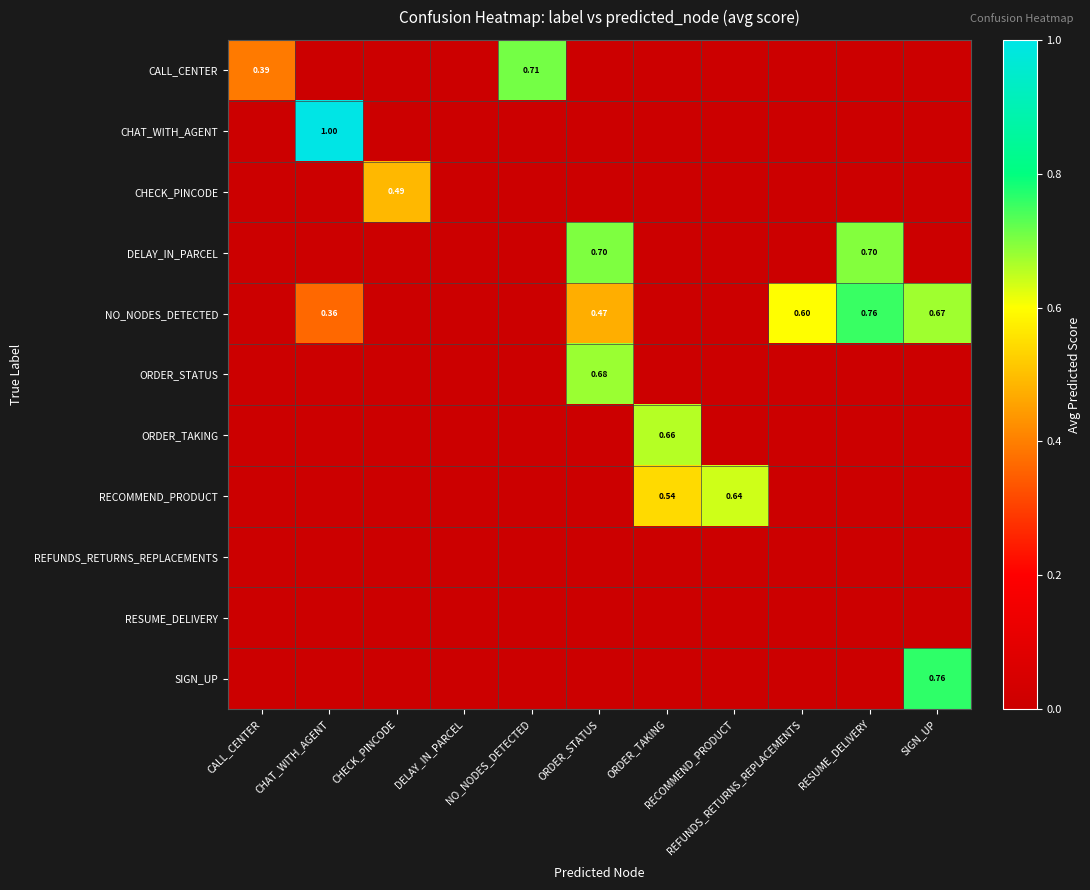

The RESUME_DELIVERY series shows 0.0 at REFUNDS_RETURNS_REPLACEMENTS. True or false?

True